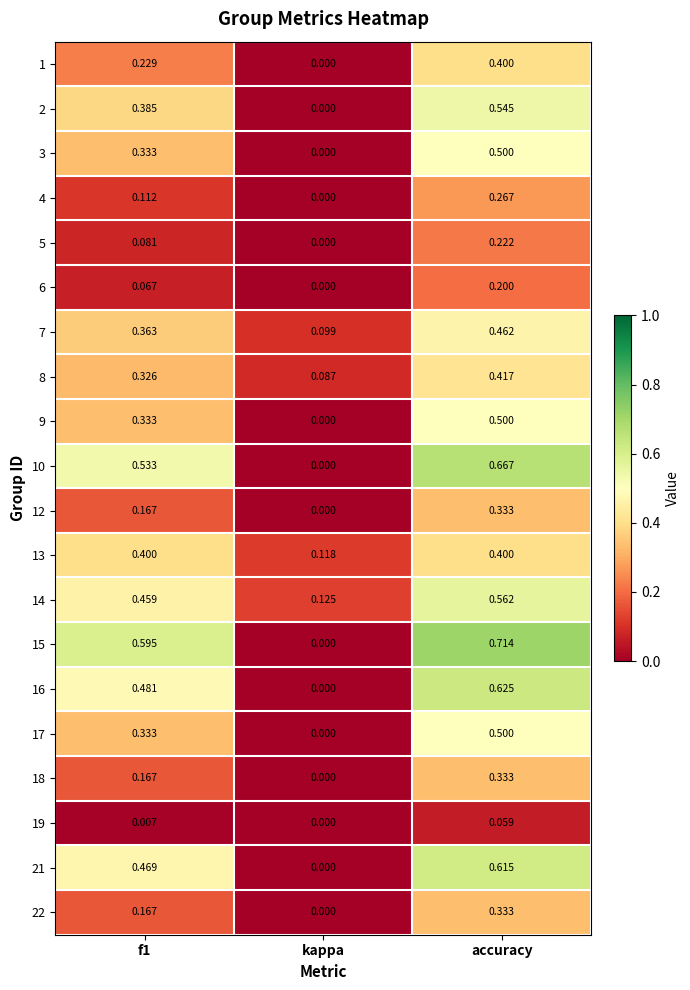

Where is 16 nearest to the value 0?

kappa